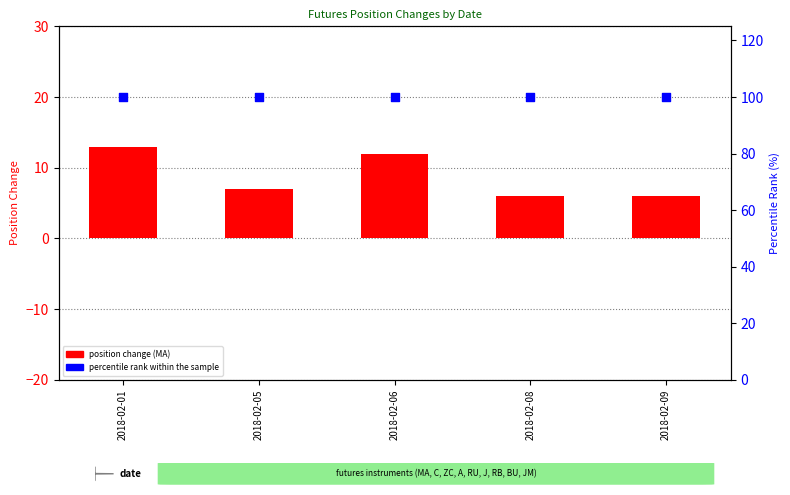

Which series reaches the minimum Y coordinate?

position change (MA)